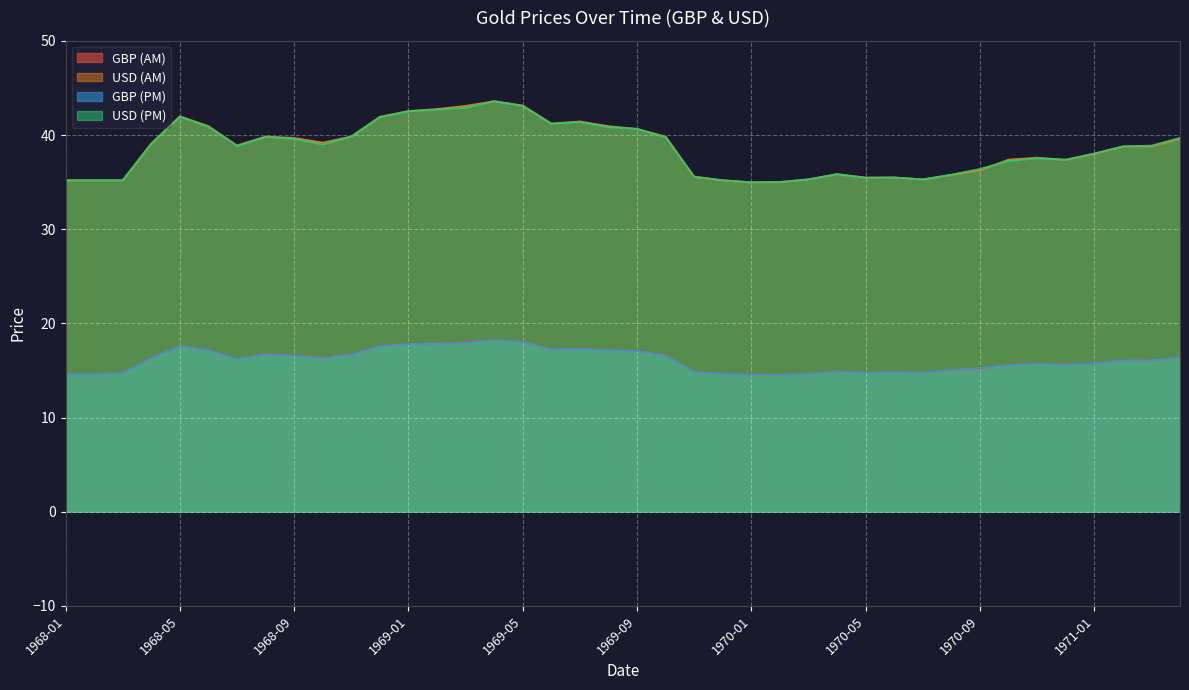

The value of GBP (PM) at 1970-02 is 14.5. True or false?

True